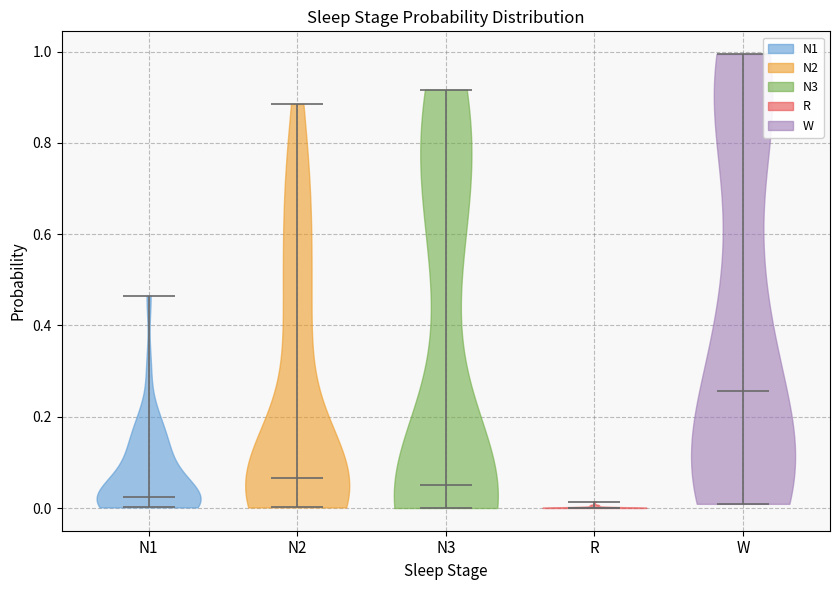

What is the highest point the violin for W reaches on the y-axis? The values are not printed on the chart, so give them approximately, as read against the axis.

1.00